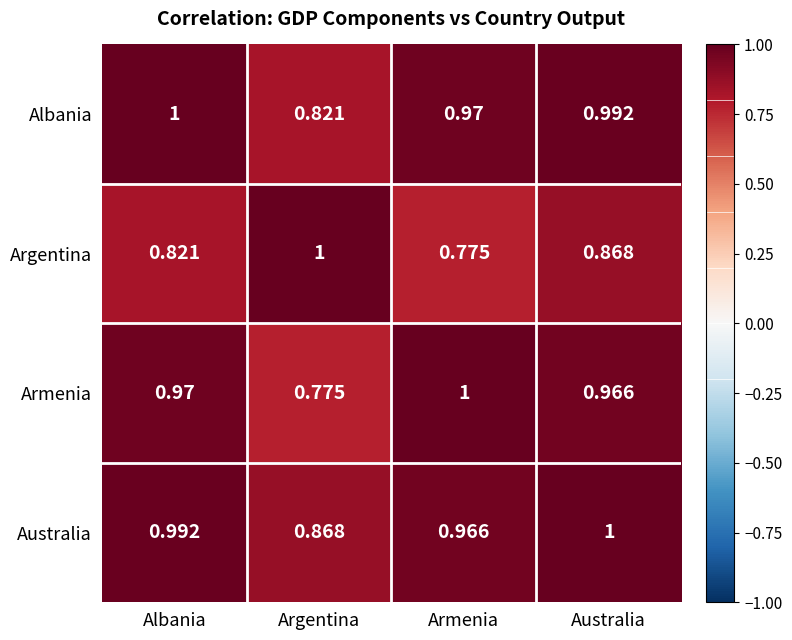

Which series changed the most between Albania and Australia?

Argentina